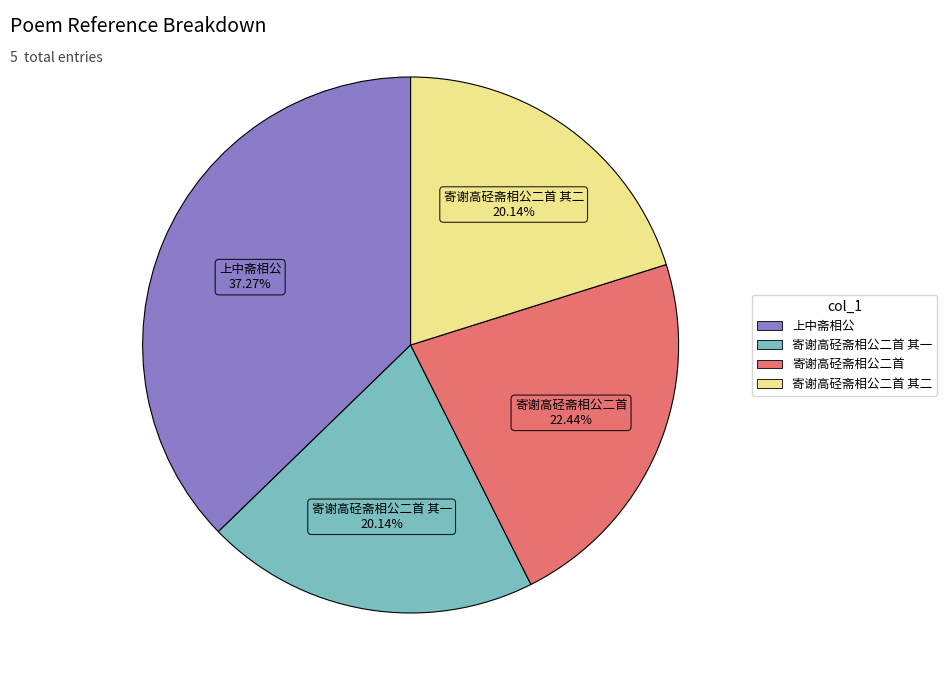

Is there any slice that represents more than half of the pie?

No